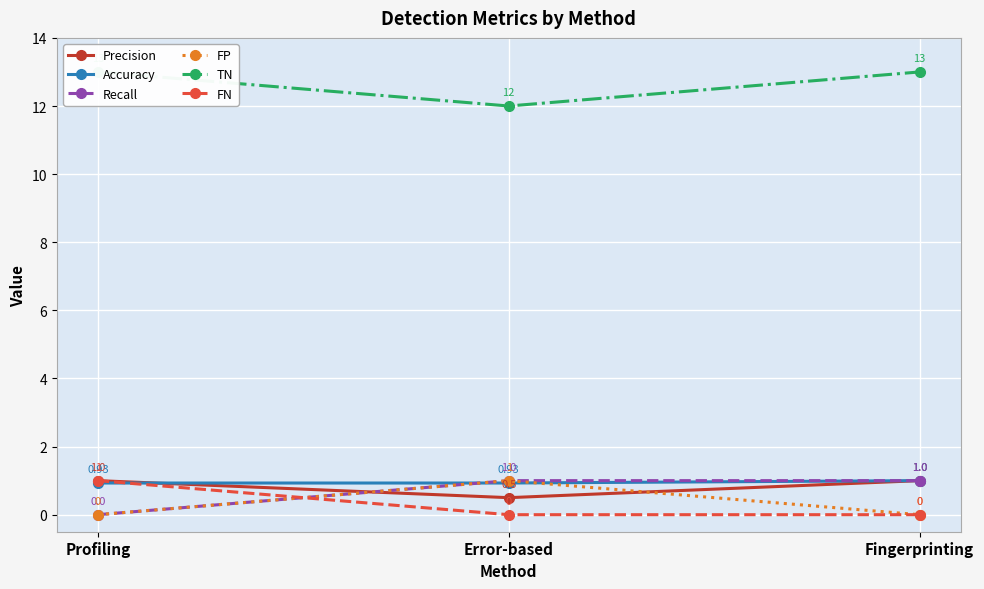

Reading left to right, list all the values displayed in this chart.

Precision: Profiling=1.0	Error-based=0.5	Fingerprinting=1.0
Accuracy: Profiling=0.9	Error-based=0.9	Fingerprinting=1.0
Recall: Profiling=0.0	Error-based=1.0	Fingerprinting=1.0
FP: Profiling=0.0	Error-based=1.0	Fingerprinting=0.0
TN: Profiling=13.0	Error-based=12.0	Fingerprinting=13.0
FN: Profiling=1.0	Error-based=0.0	Fingerprinting=0.0